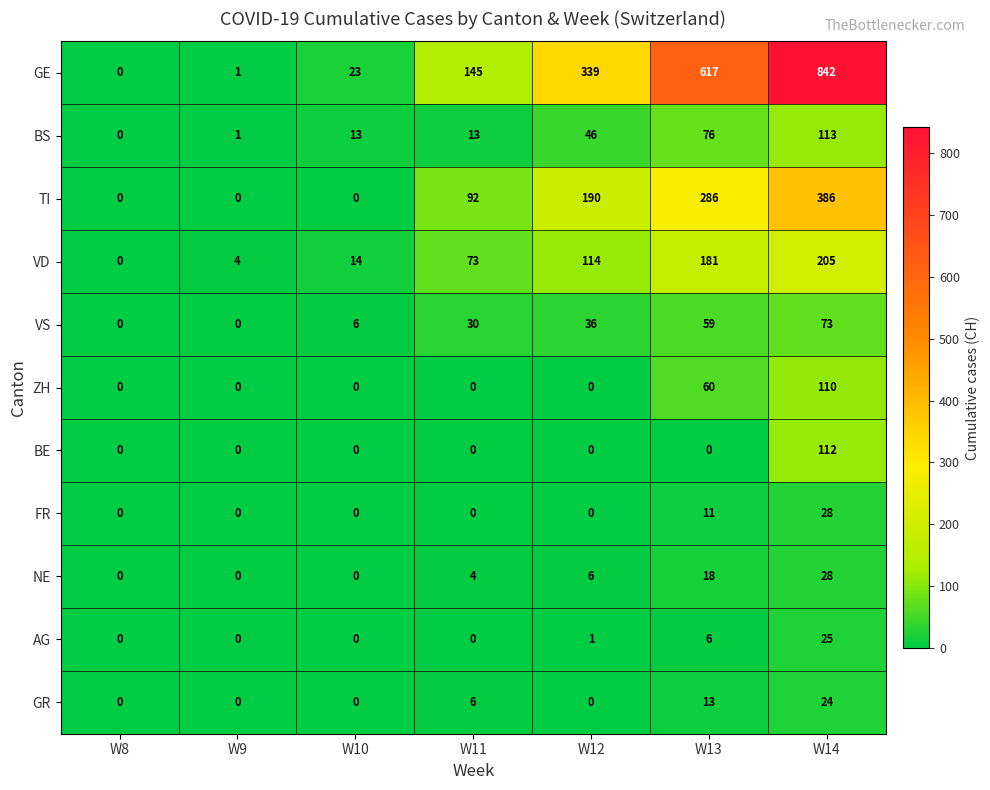

What is the highest value of the ZH series?

110